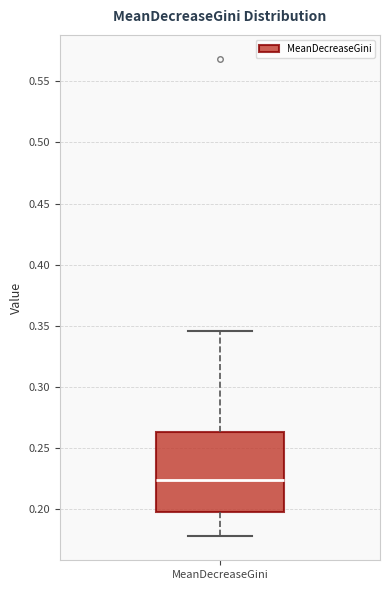

Where does the lower whisker of the box for MeanDecreaseGini end on the y-axis? The values are not printed on the chart, so give them approximately, as read against the axis.

0.180